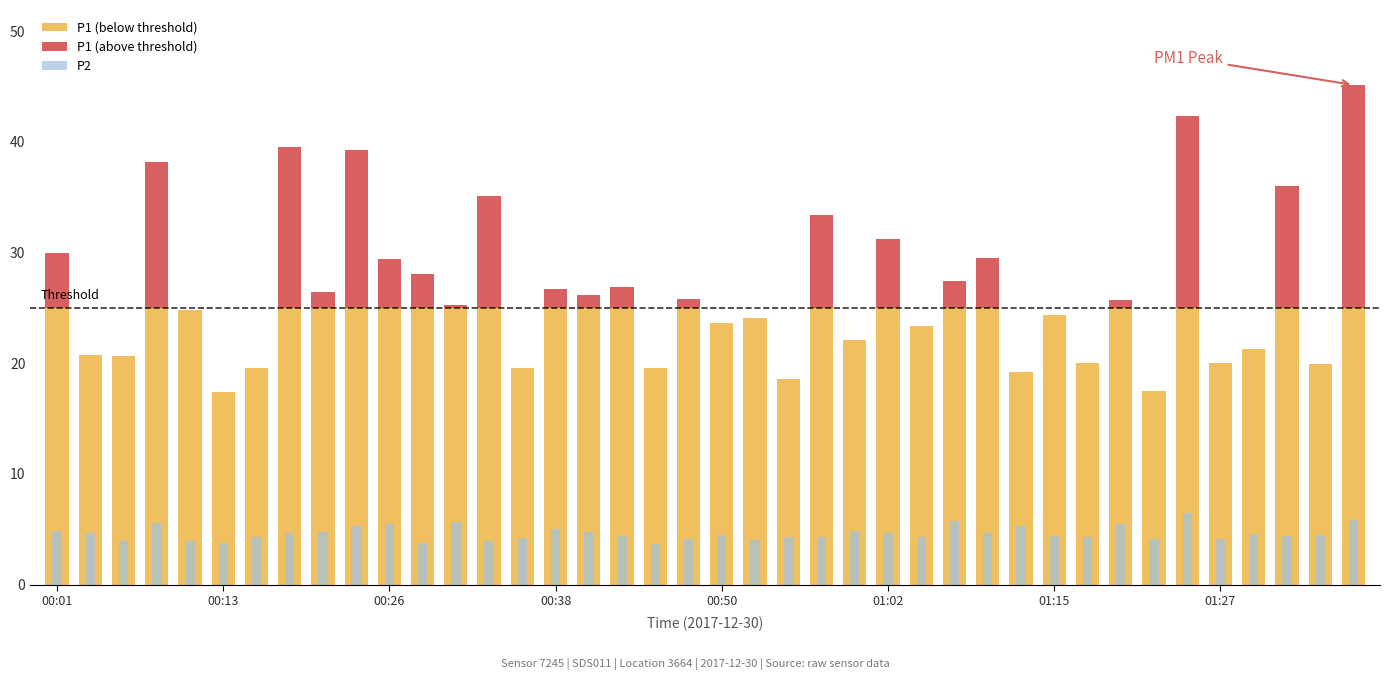

Is the value of P2 at 17 greater than the value of P1 (above threshold) at 00:01?

No